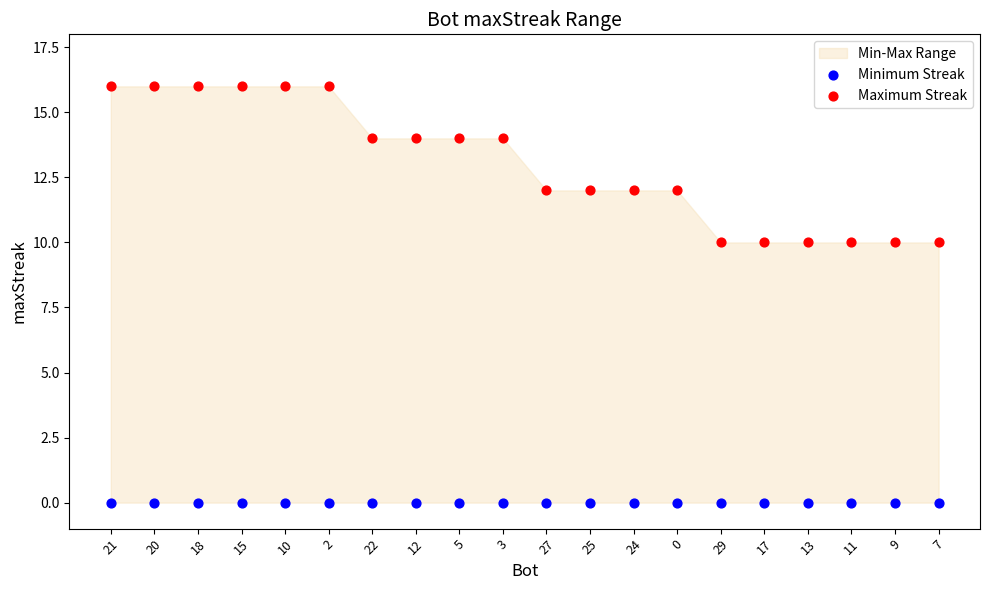

Which series contains the lowest Y value?

Minimum Streak